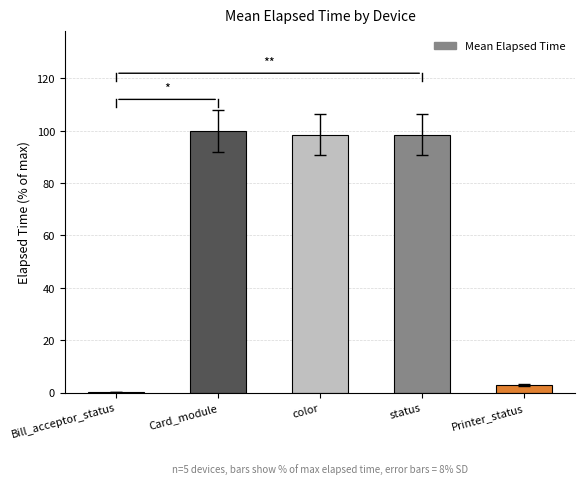

At which label does the data first exceed 98?

Card_module